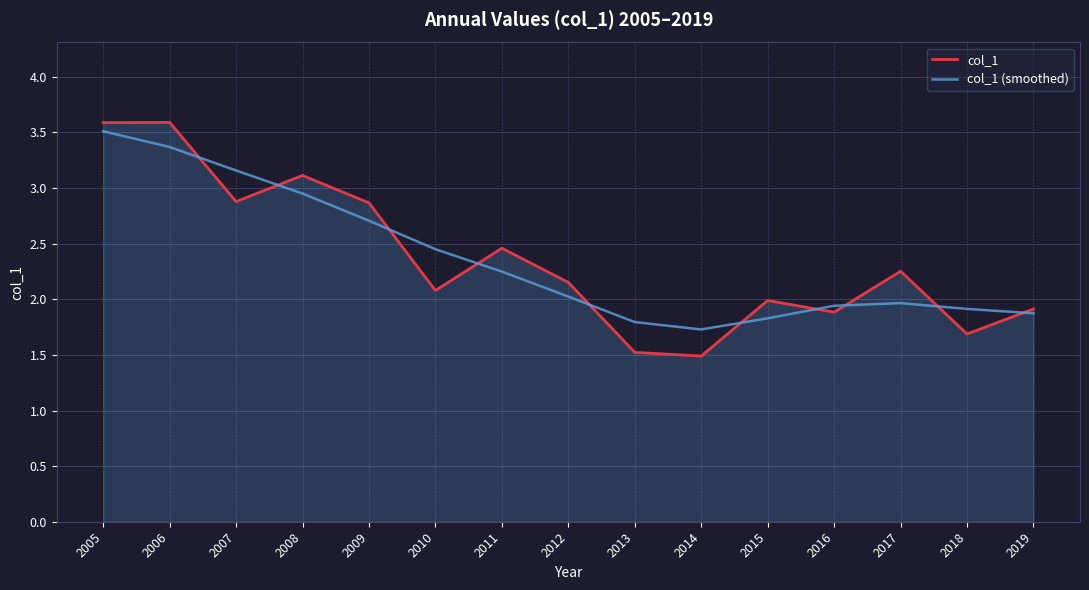

The value of col_1 at 2007 is 2.9. True or false?

True